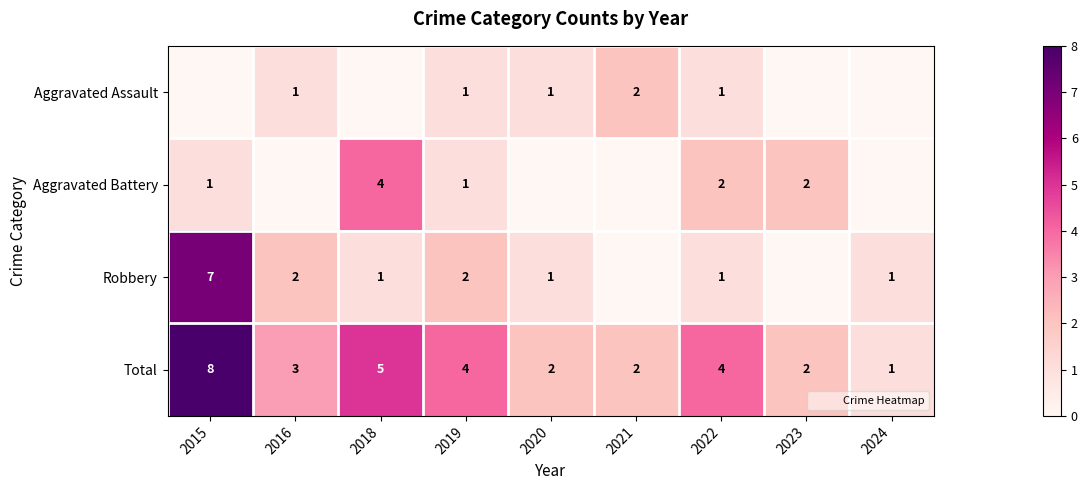

Between 2020 and 2023, which series saw the biggest shift?

Aggravated Battery